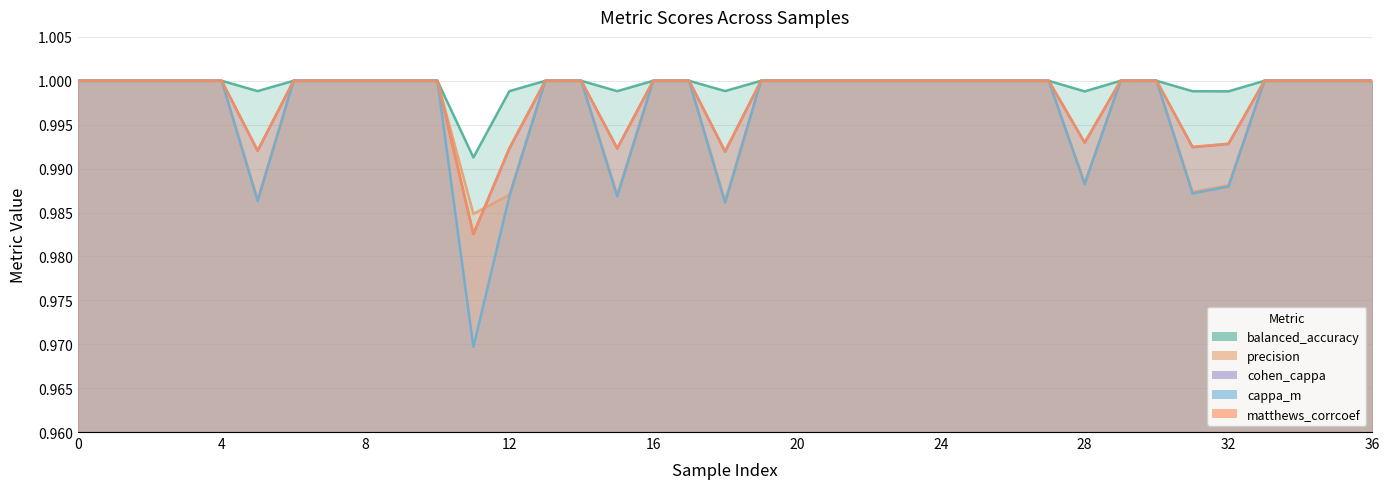

Where is cappa_m nearest to the value 0?

11